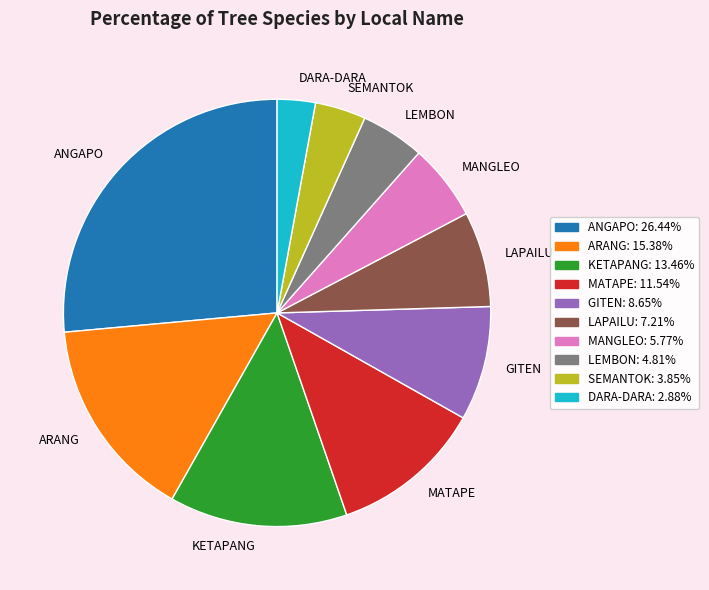

Does LEMBON account for over 50% of the chart?

No